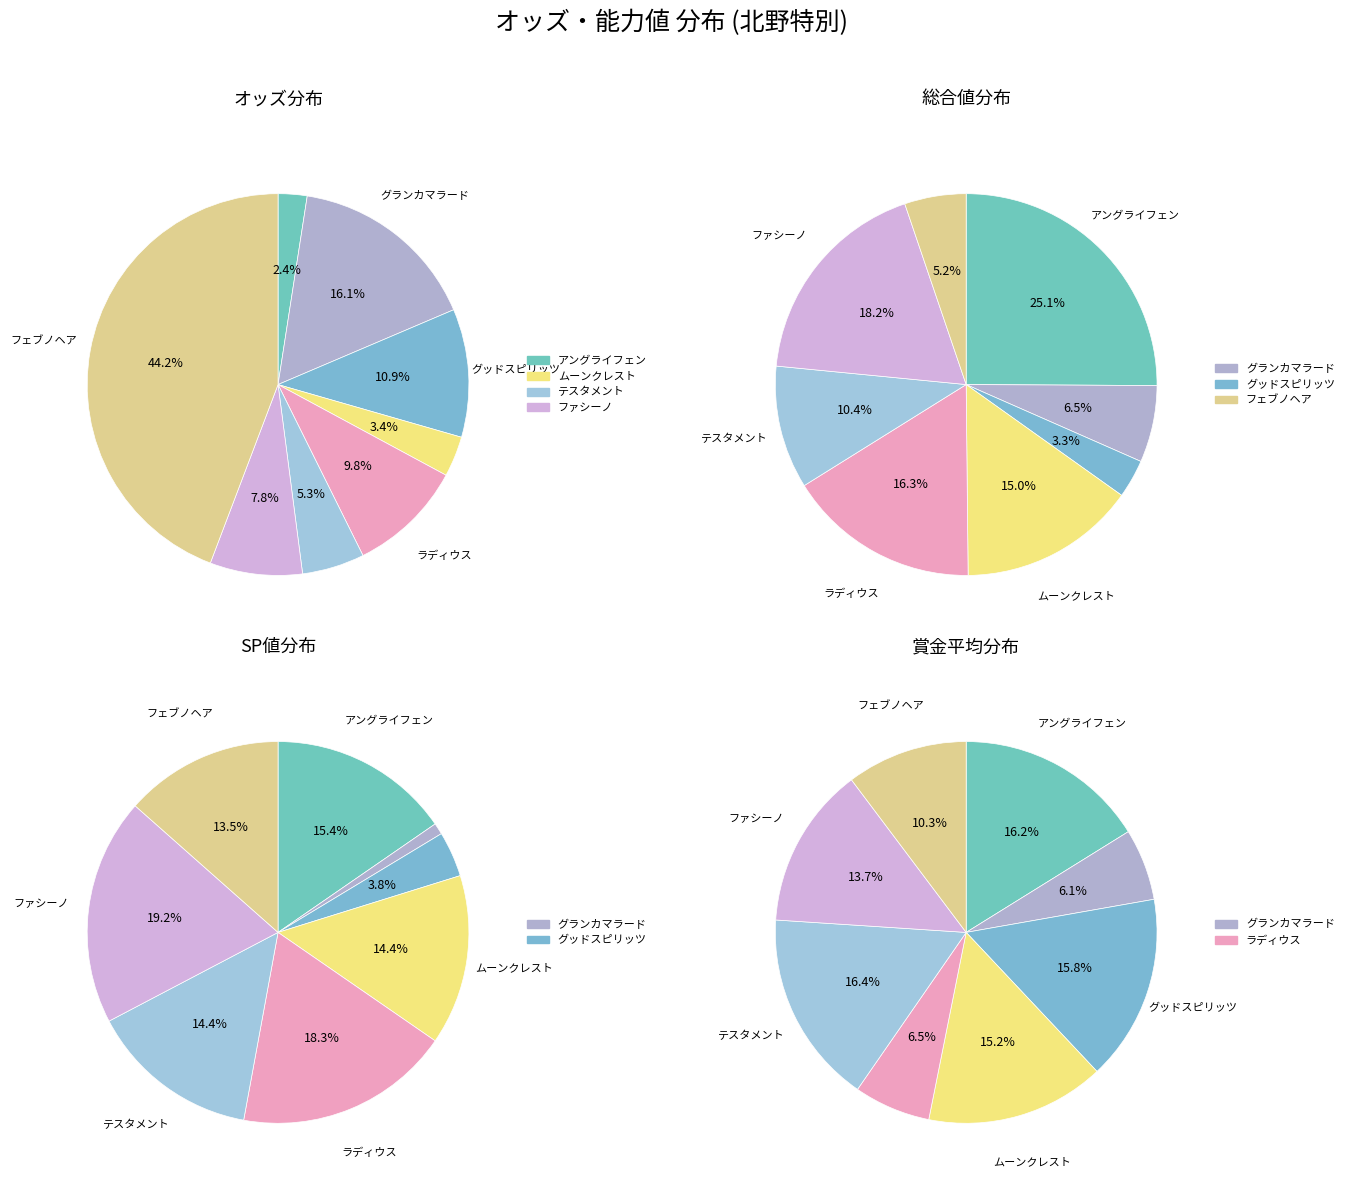

To the nearest percent, what portion does グランカマラード represent?

16%